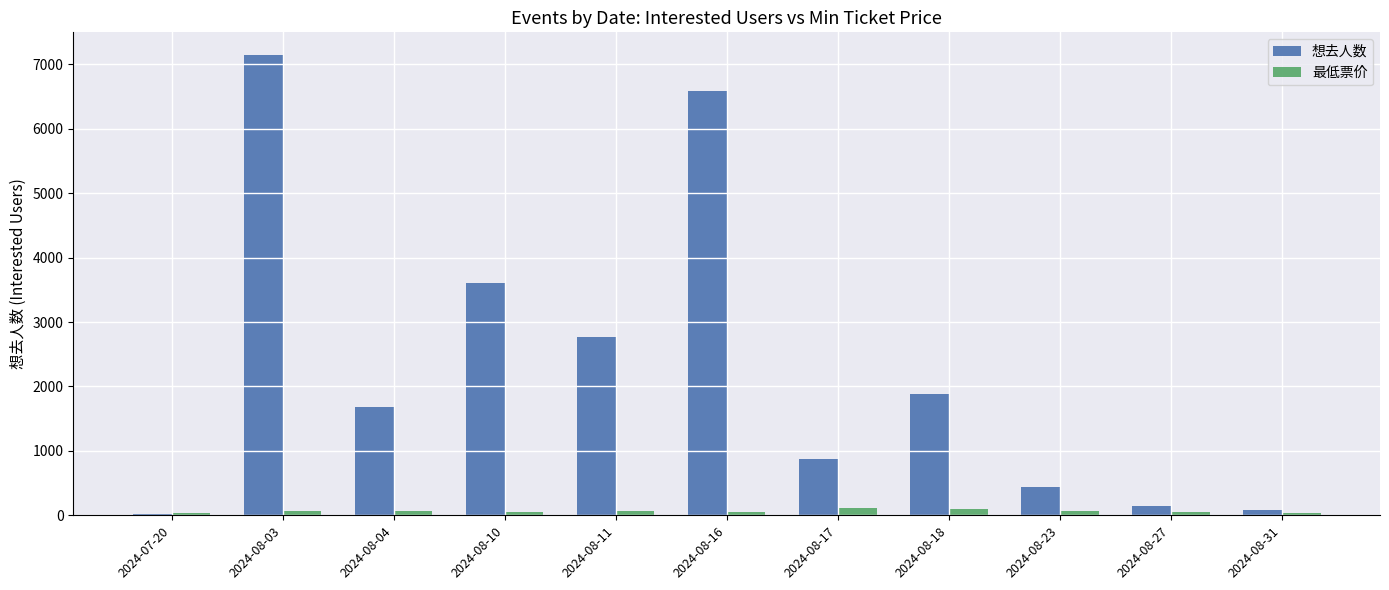

Are the bars horizontal?

No